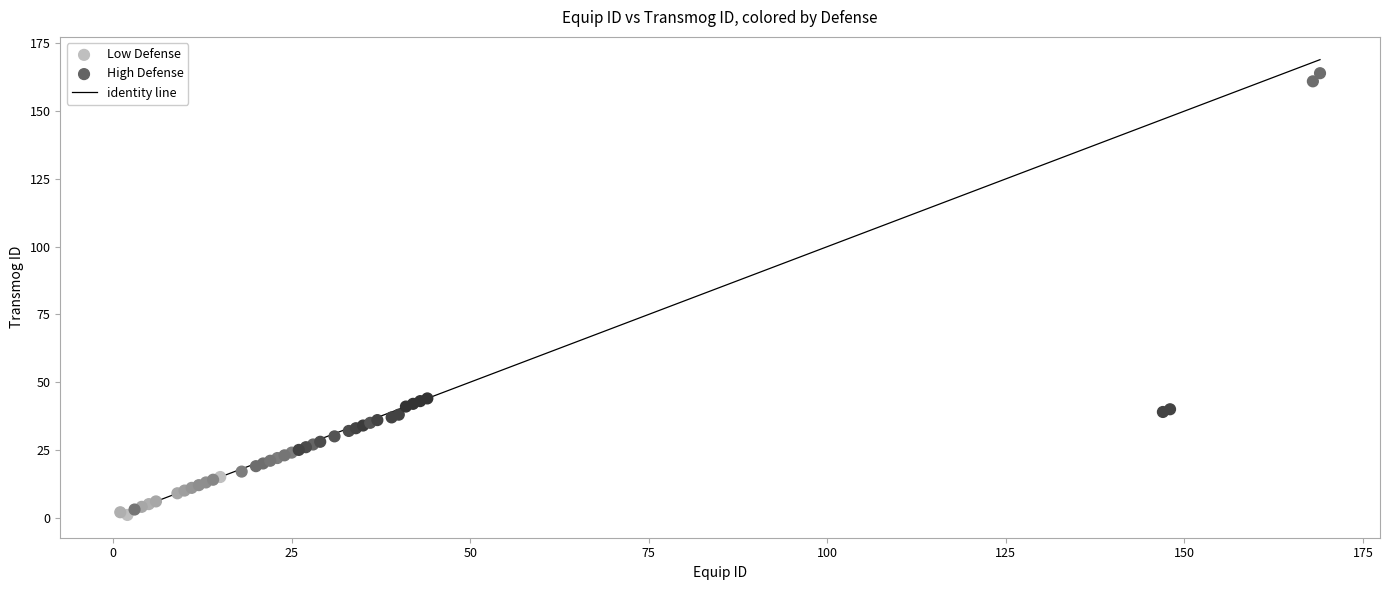

Which series reaches the maximum Y coordinate?

Low Defense